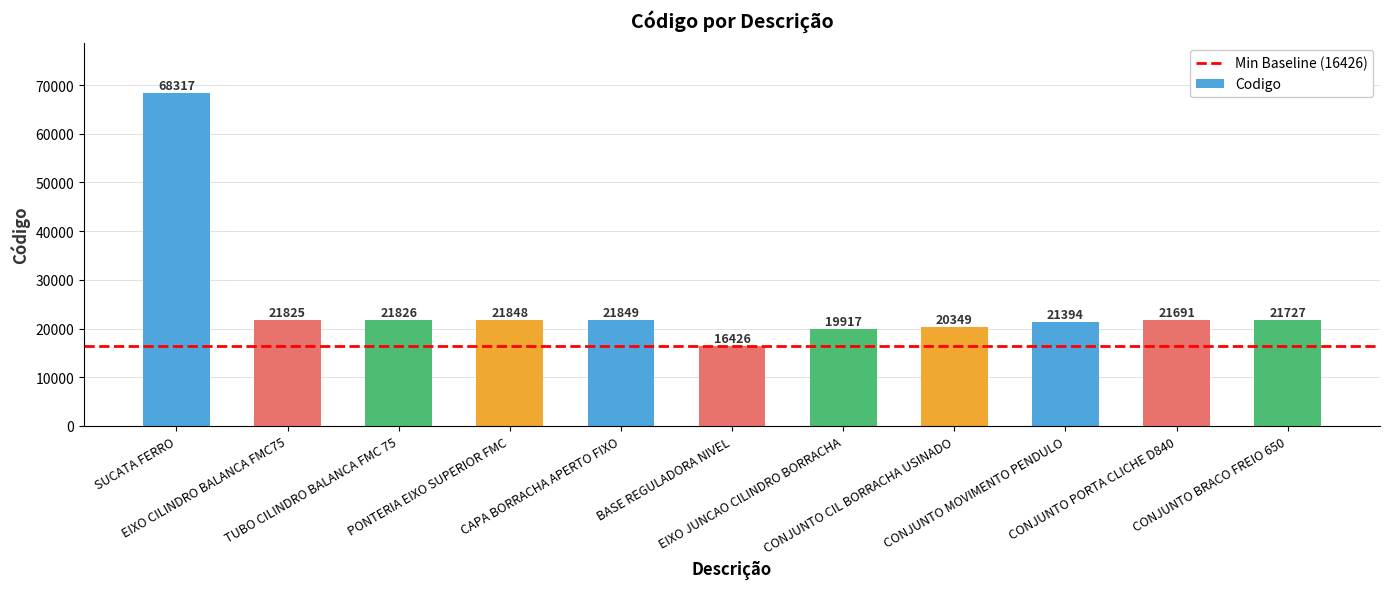

List the labels in order of value, smallest first.

BASE REGULADORA NIVEL, EIXO JUNCAO CILINDRO BORRACHA, CONJUNTO CIL BORRACHA USINADO, CONJUNTO MOVIMENTO PENDULO, CONJUNTO PORTA CLICHE D840, CONJUNTO BRACO FREIO 650, EIXO CILINDRO BALANCA FMC75, TUBO CILINDRO BALANCA FMC 75, PONTERIA EIXO SUPERIOR FMC, CAPA BORRACHA APERTO FIXO, SUCATA FERRO